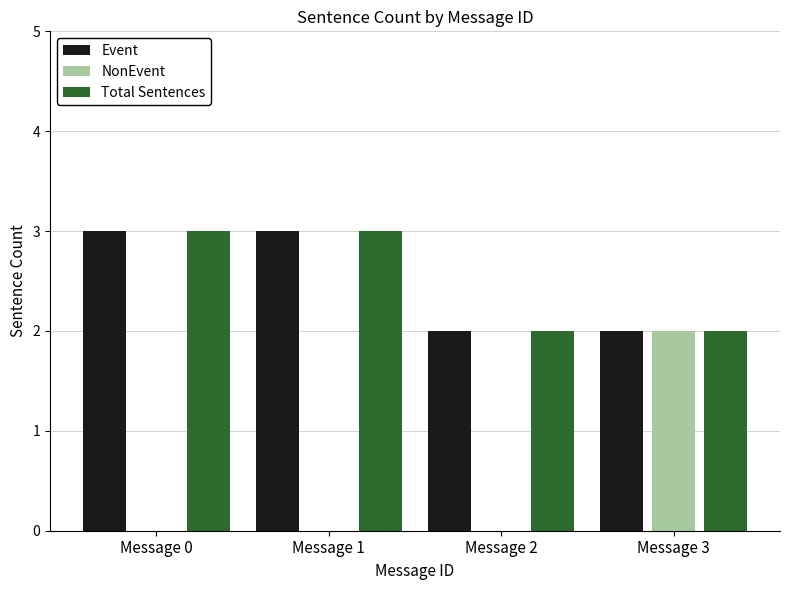

Between Message 2 and Message 3, which series saw the biggest shift?

NonEvent